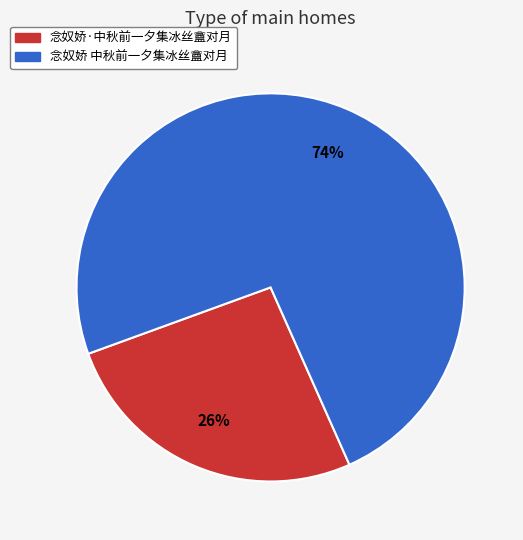

What is the ratio of the value at 念奴娇·中秋前一夕集冰丝盦对月 to the value at 念奴娇 中秋前一夕集冰丝盦对月?

0.4